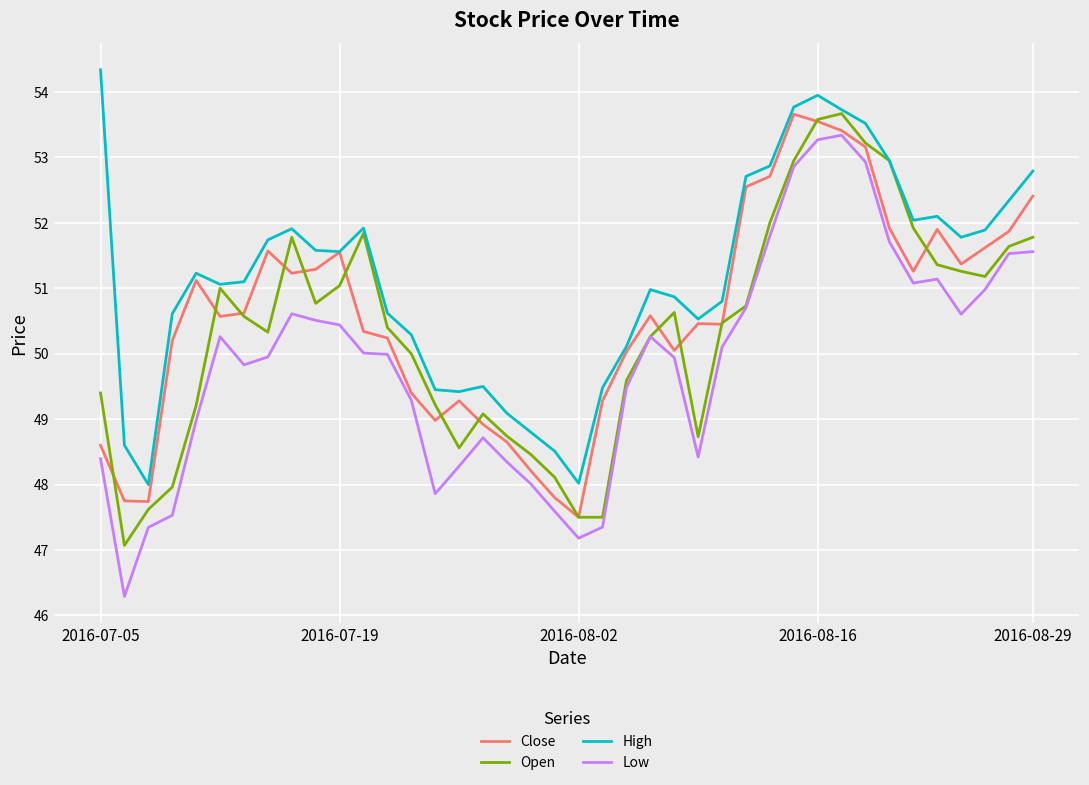

Which series has the largest total across all categories?

High